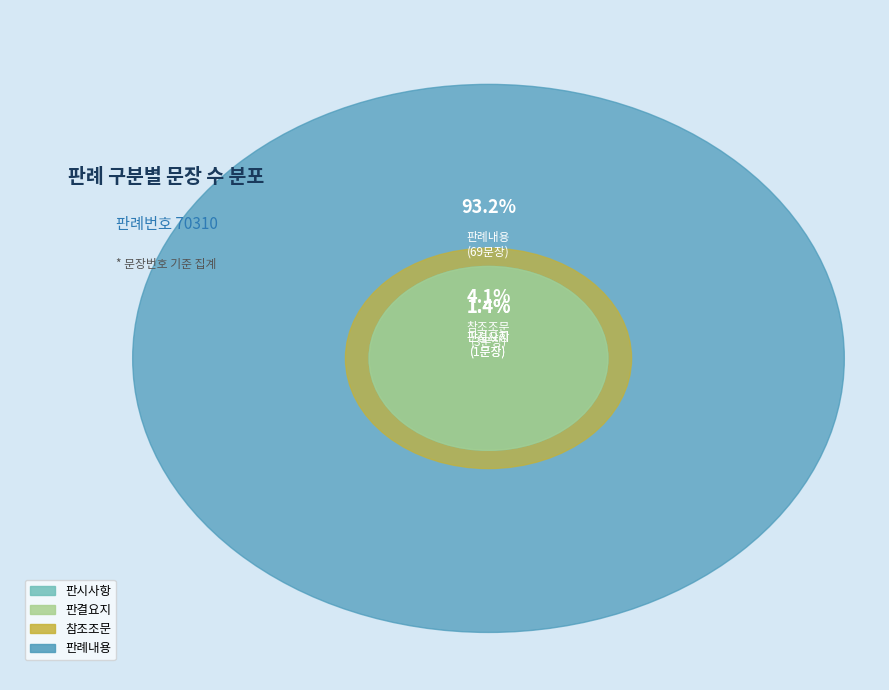

To the nearest percent, what percentage of the pie is 판시사항?

1%